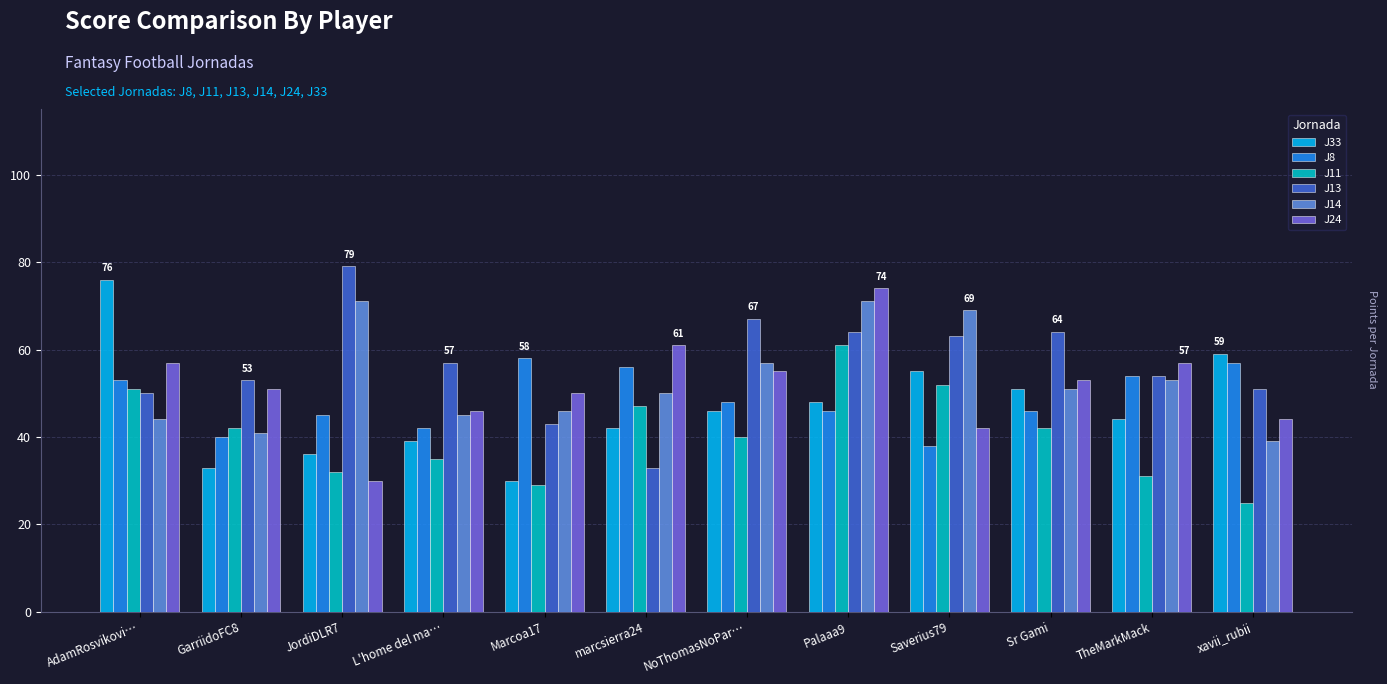

How many bars are there in total?

72